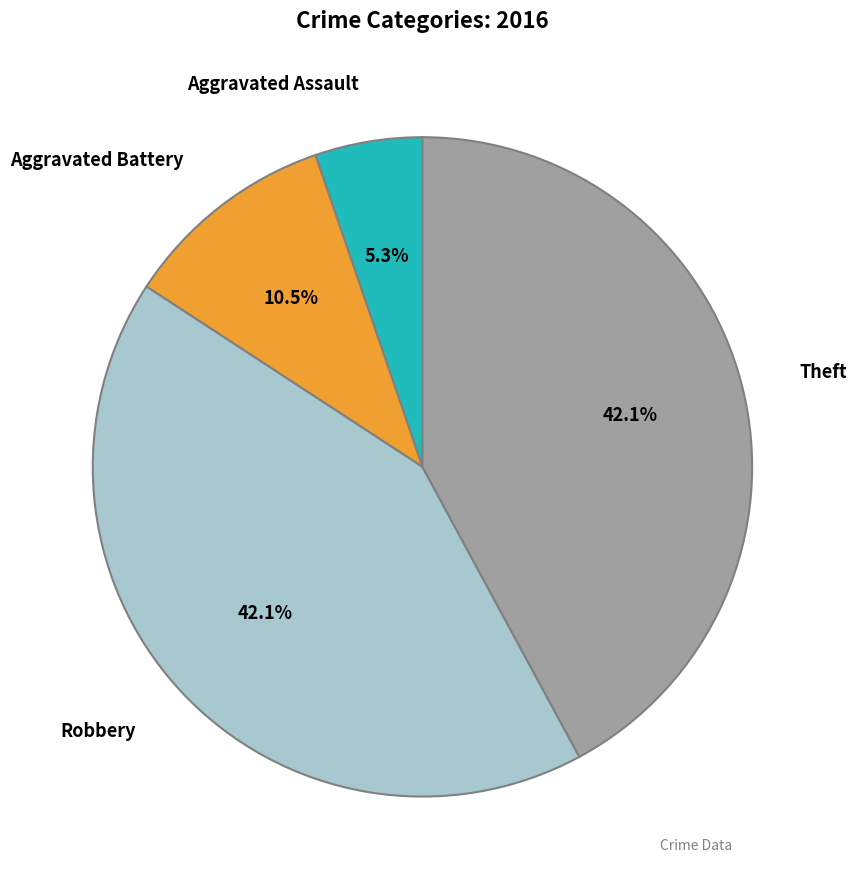

Between Aggravated Battery and Robbery, which is larger?

Robbery